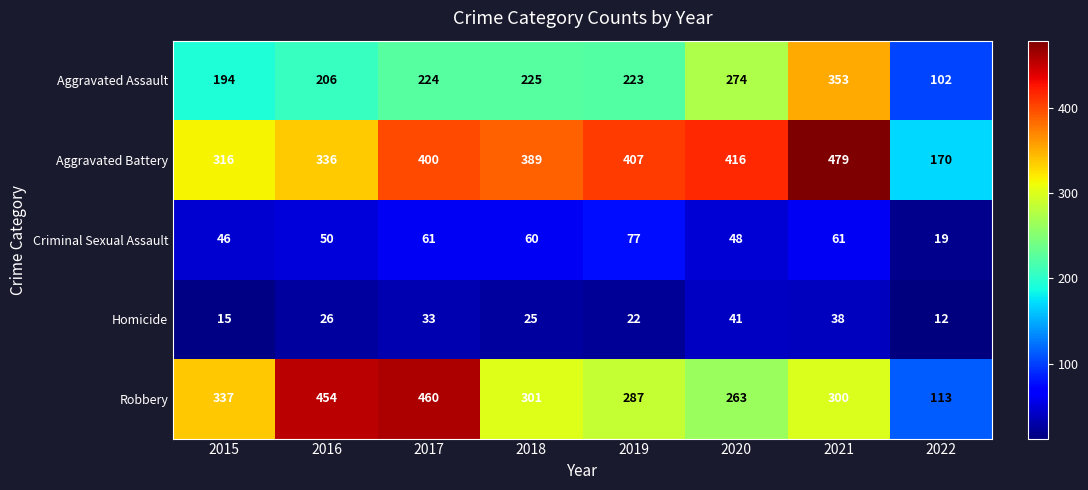

Where is Aggravated Battery nearest to the value 324?

2015